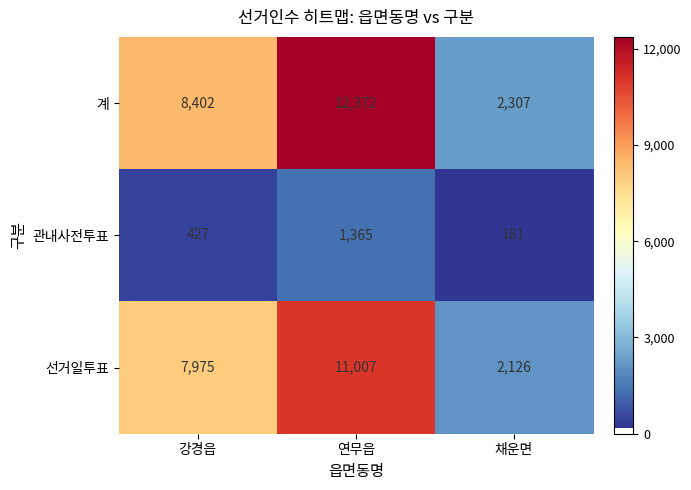

Between 연무읍 and 채운면, which series saw the biggest shift?

계